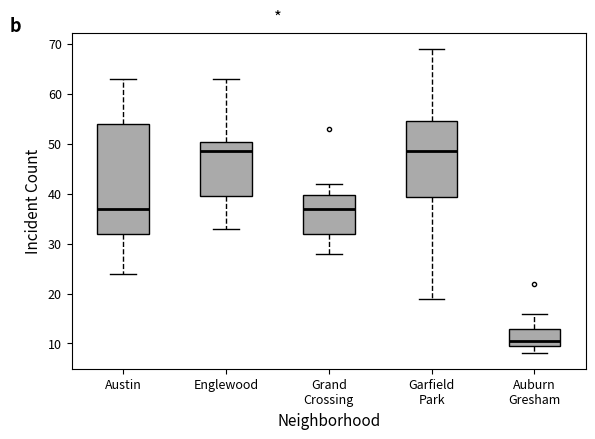

Reading left to right, read every box against the y-axis: the position of its median line, the range the box covers, and the ends of its whiskers. The values are not printed on the chart, so give them approximately, as read against the axis.

Austin: median 37, box 32 to 54, whiskers 24 to 63
Englewood: median 49, box 40 to 50, whiskers 33 to 63
Grand Crossing: median 37, box 32 to 40, whiskers 28 to 42
Garfield Park: median 49, box 39 to 55, whiskers 19 to 69
Auburn Gresham: median 11, box 10 to 13, whiskers 8 to 16